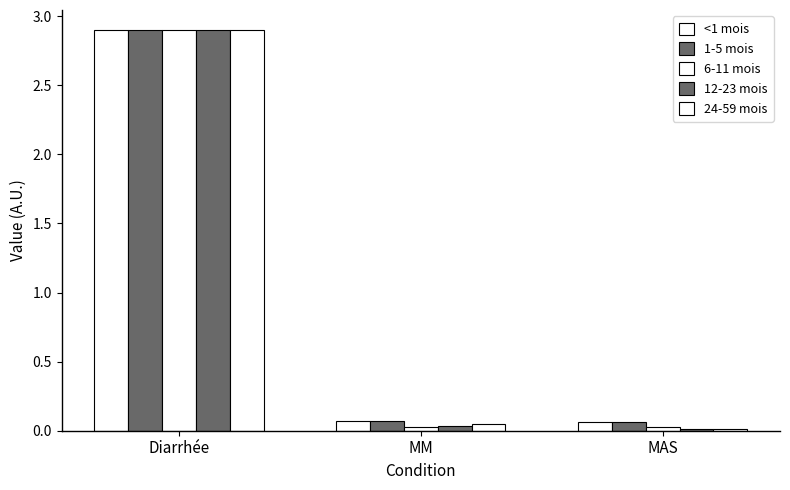

Rank the series by their maximum value, from lowest to highest.

<1 mois, 1-5 mois, 6-11 mois, 12-23 mois, 24-59 mois